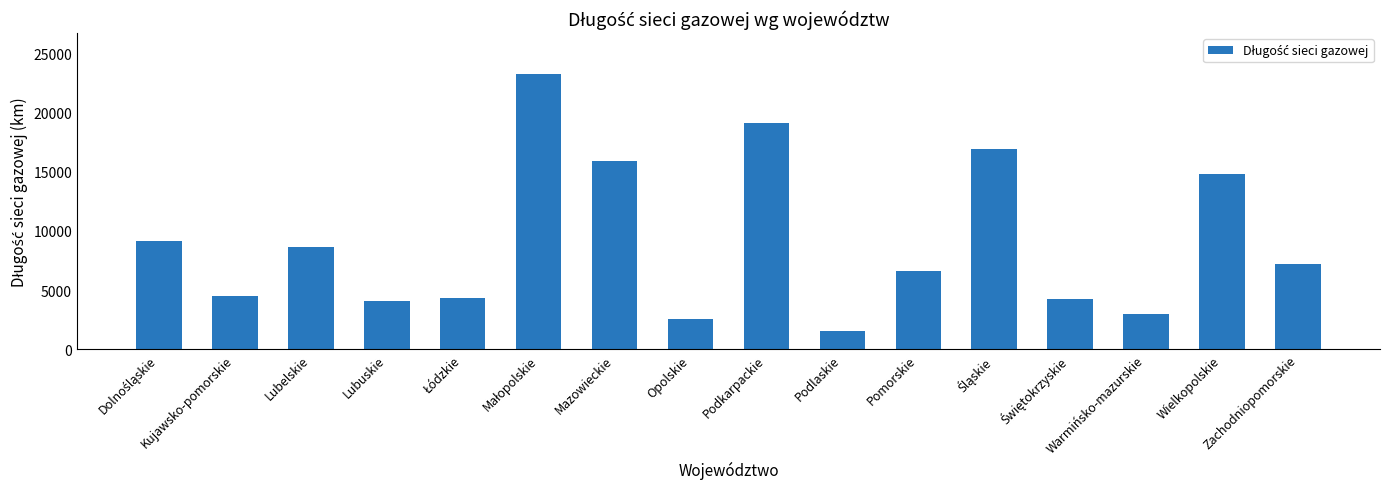

At which label is the value closest to 12395?

Wielkopolskie